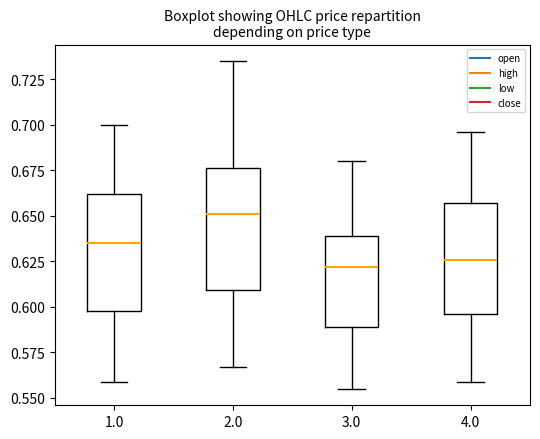

Reading left to right, transcribe this box plot: for each box, give where its median line is, the range the box spans, and where its two whiskers end, as read against the y-axis. The values are not printed on the chart, so give them approximately, as read against the axis.

1.0: median 0.635, box 0.600 to 0.660, whiskers 0.560 to 0.700
2.0: median 0.650, box 0.610 to 0.675, whiskers 0.565 to 0.735
3.0: median 0.620, box 0.590 to 0.640, whiskers 0.555 to 0.680
4.0: median 0.625, box 0.595 to 0.655, whiskers 0.560 to 0.695